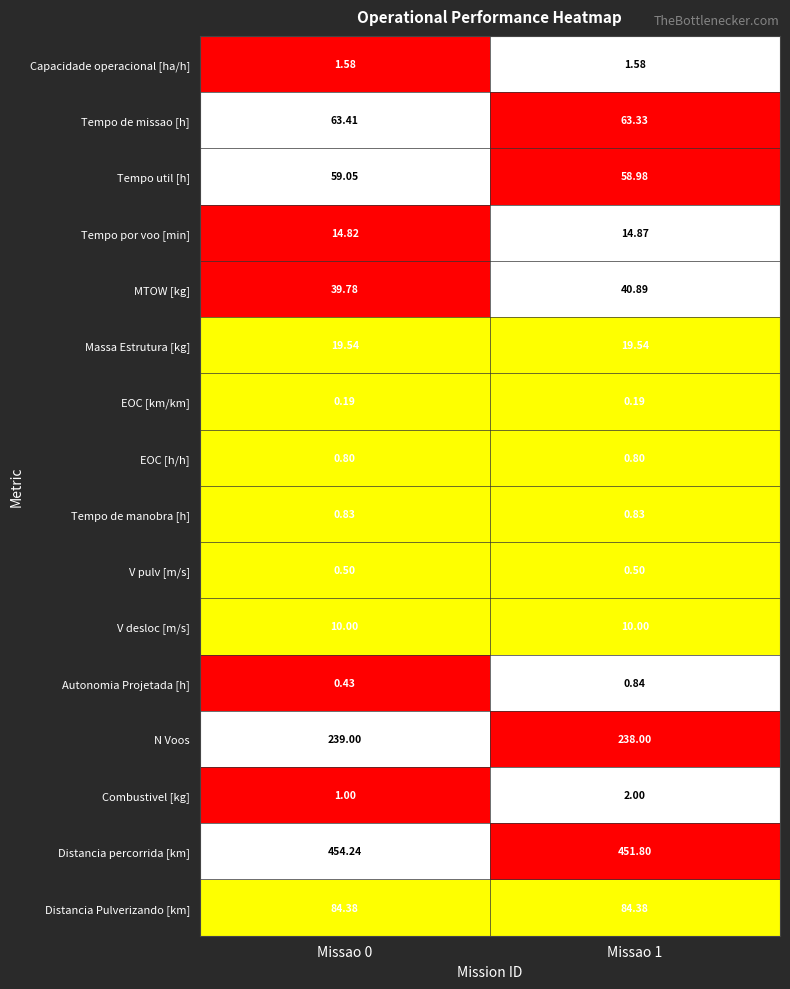

Is the value of Tempo de manobra [h] at Missao 0 greater than the value of Distancia Pulverizando [km] at Missao 1?

No